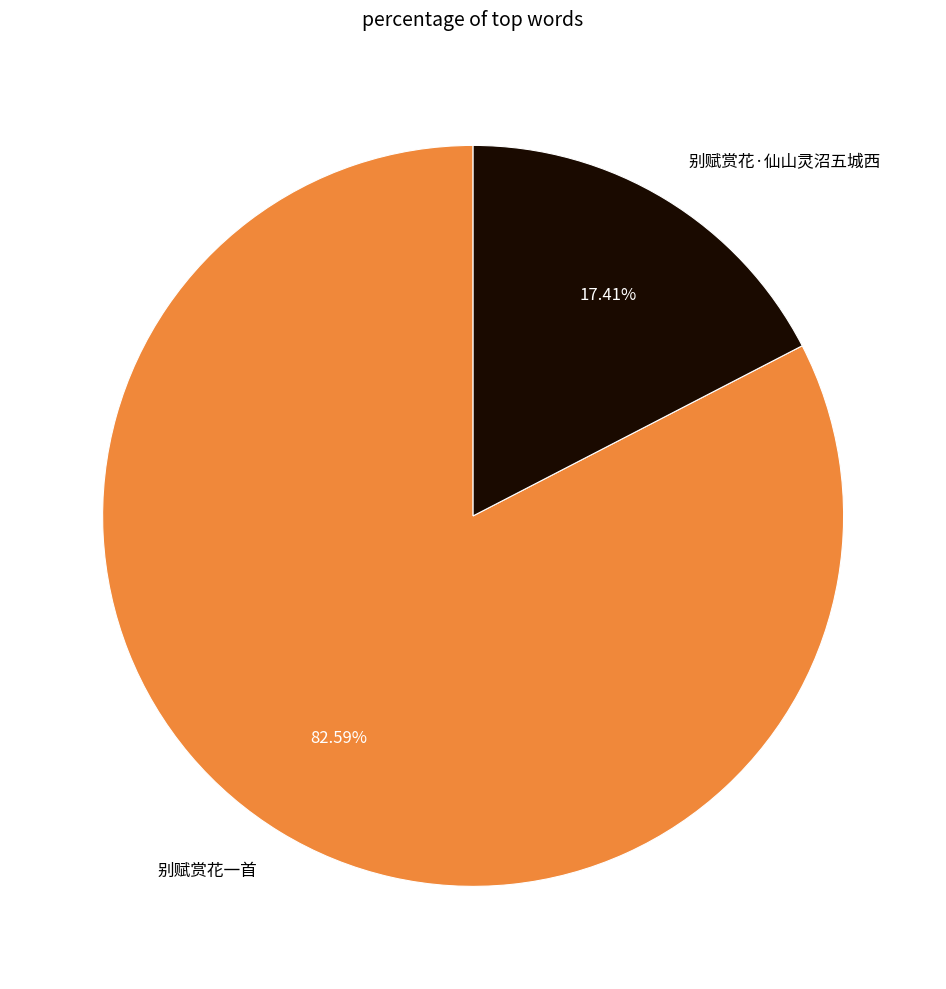

What percentage is the 别赋赏花·仙山灵沼五城西 slice, to the nearest percent?

17%